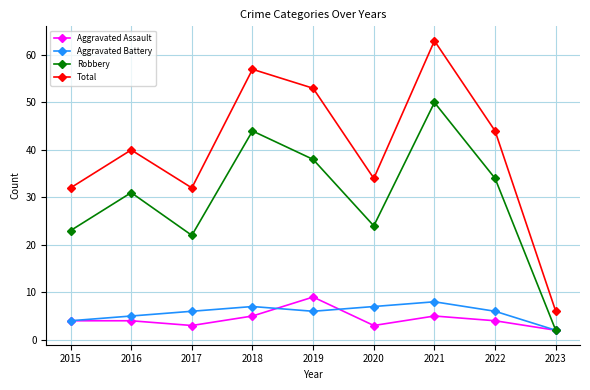

How many values in the Total series are below 40?

4